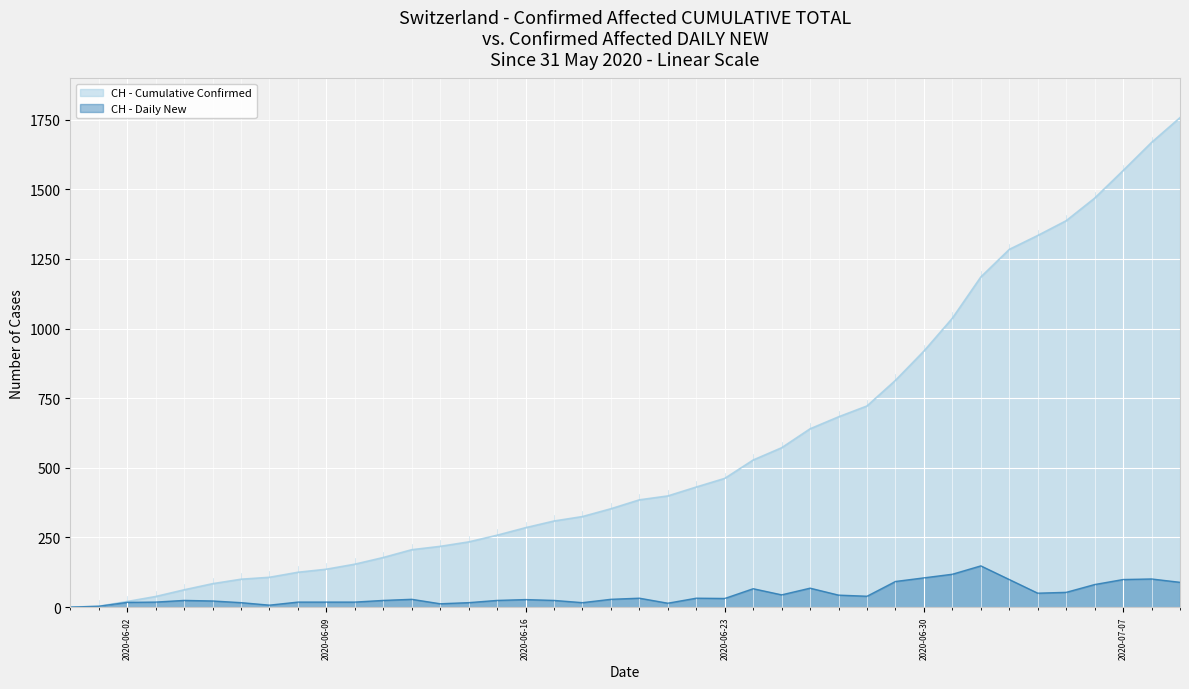

Where is the first local minimum for CH - Daily New?

2020-06-07